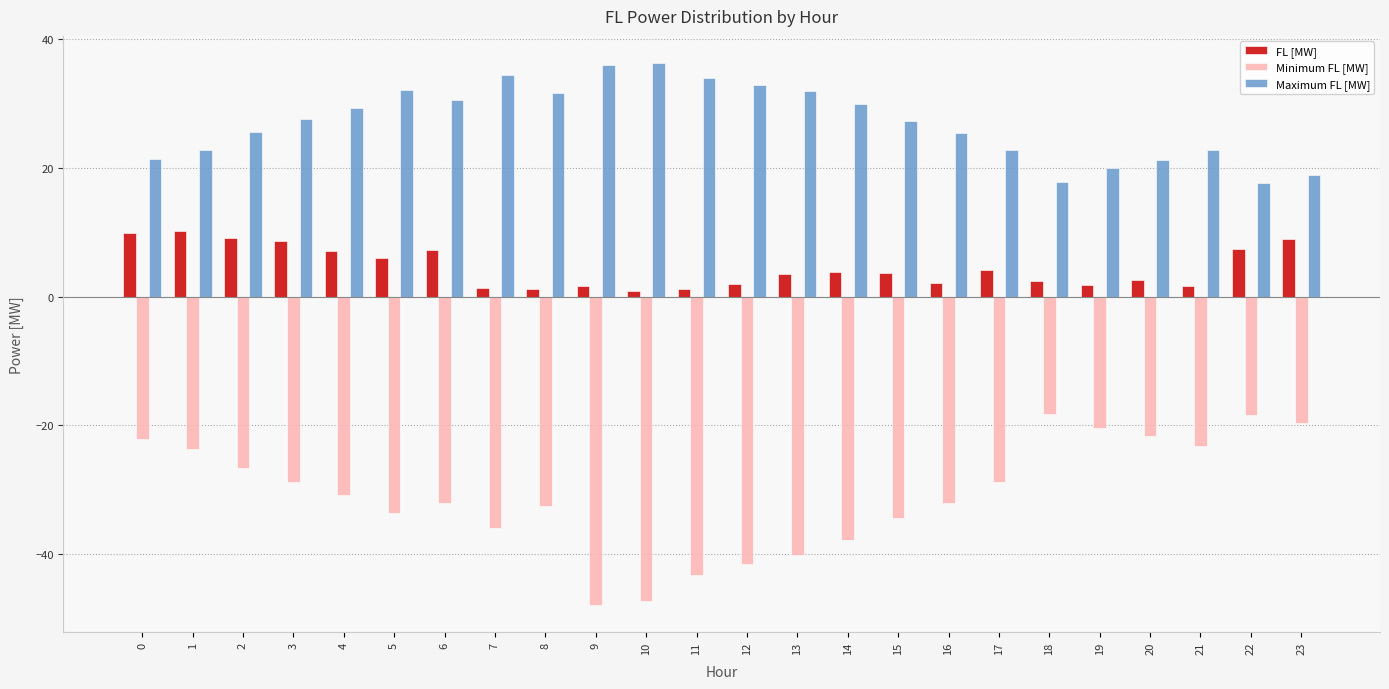

What is the value of the FL [MW] bar at the 17th from the left?

2.1